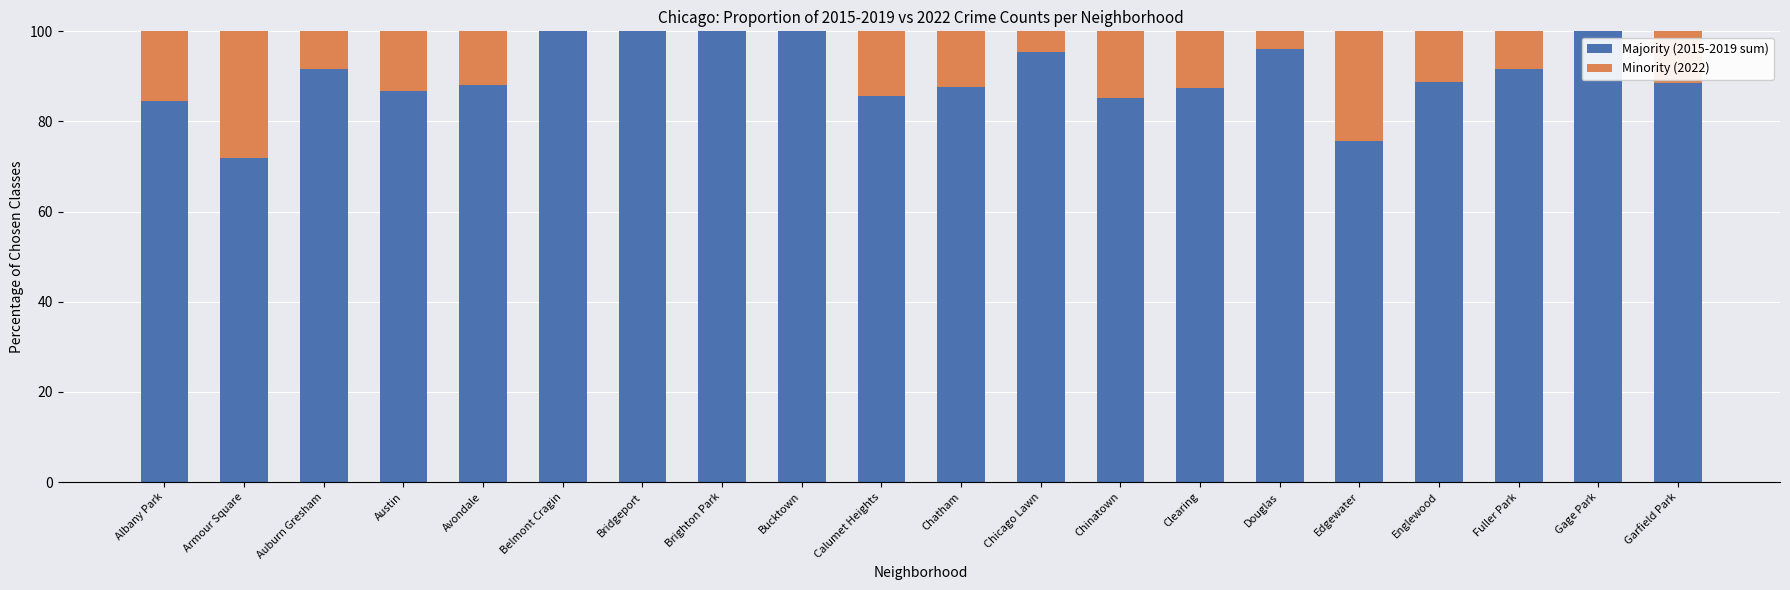

What is the sum of the Majority (2015-2019 sum) values at Gage Park and Avondale?

188.0